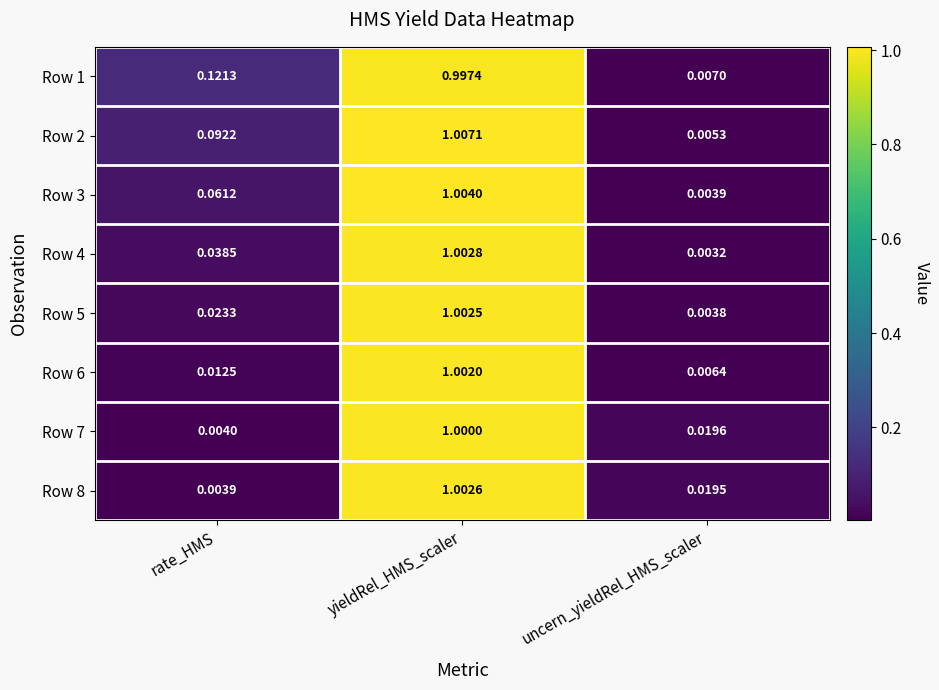

Where is Row 3 nearest to the value 0?

uncern_yieldRel_HMS_scaler